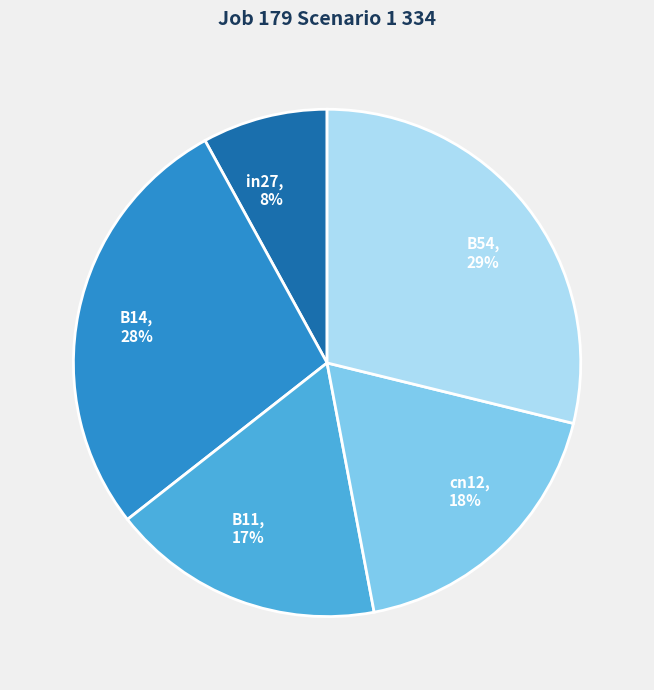

Does in27 represent more than half of the total?

No